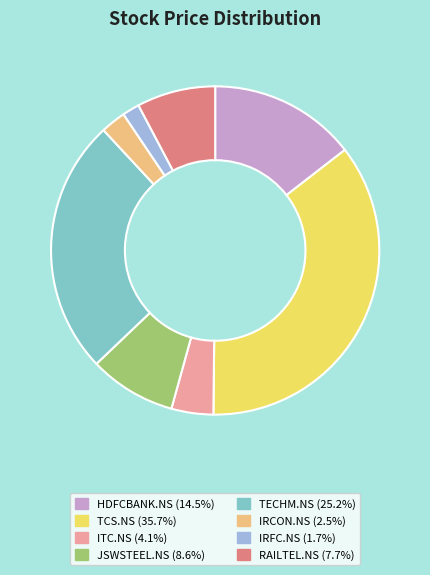

Between ITC.NS and IRCON.NS, which is larger?

ITC.NS